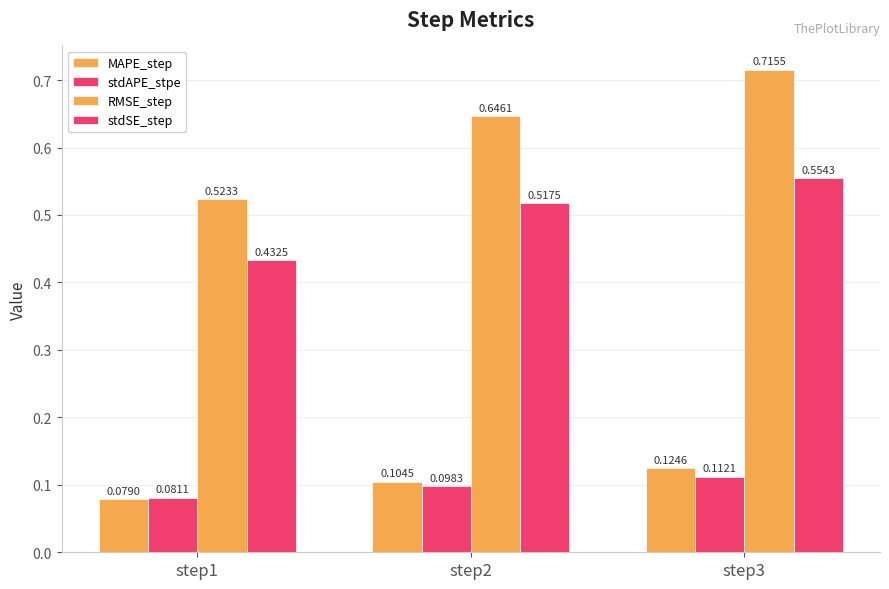

How many bars are there in each group?

4